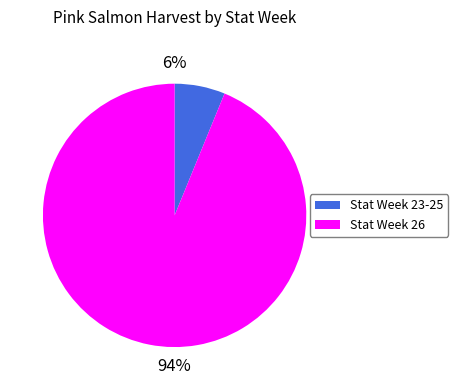

How many slices are in this pie chart?

2